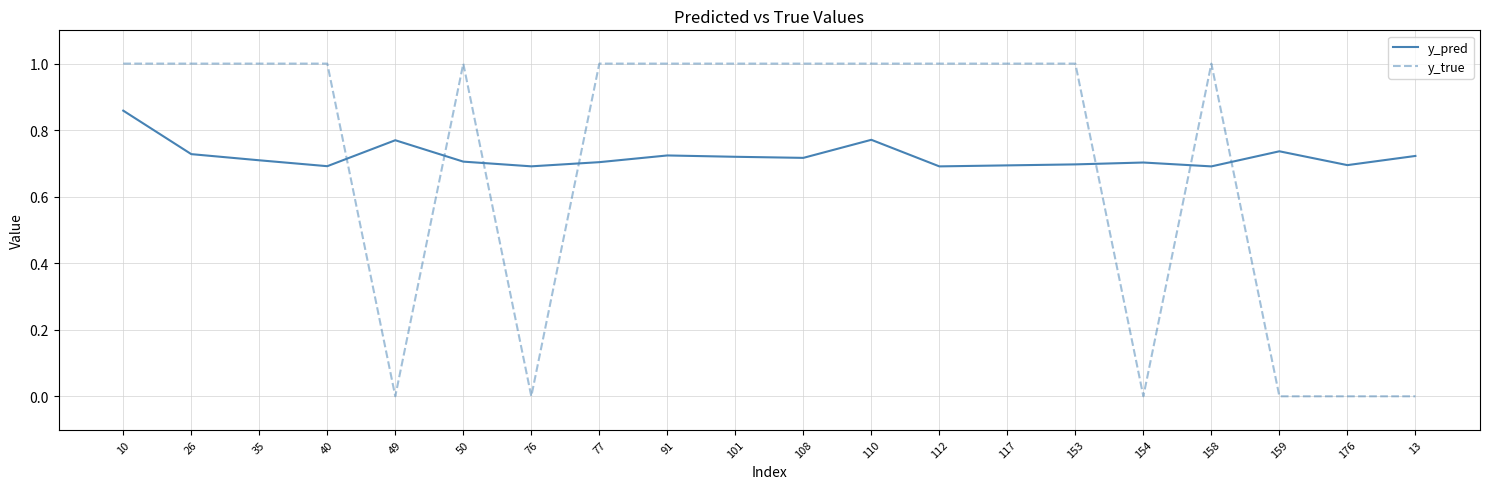

What is the sum of the y_true values at 101 and 13?

1.0